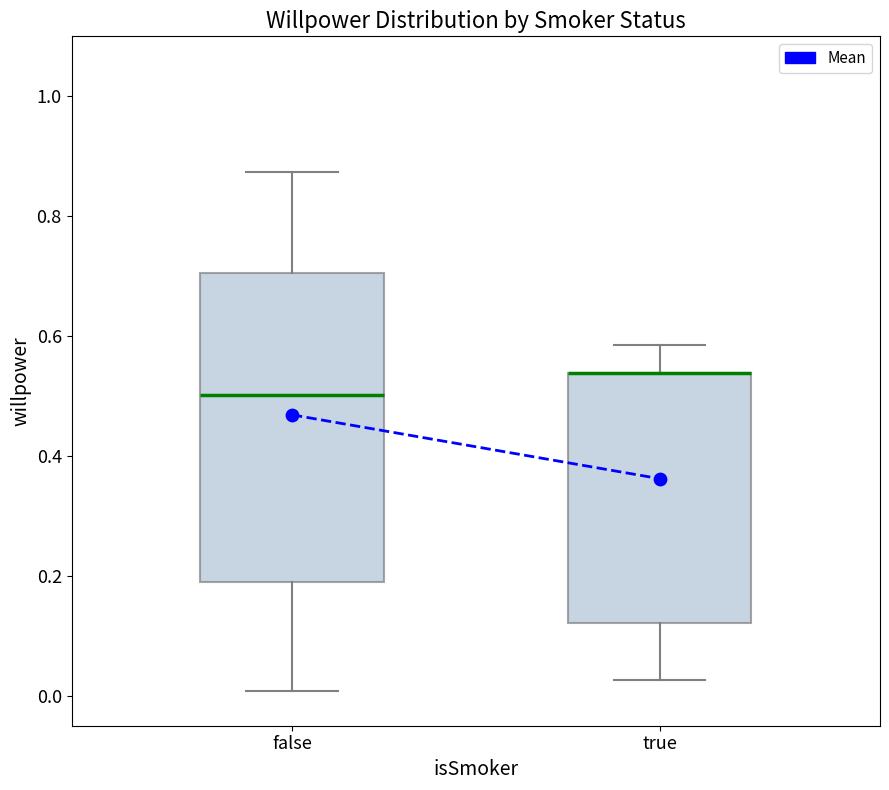

Where is the lower edge of the box for true on the y-axis? The values are not printed on the chart, so give them approximately, as read against the axis.

0.12